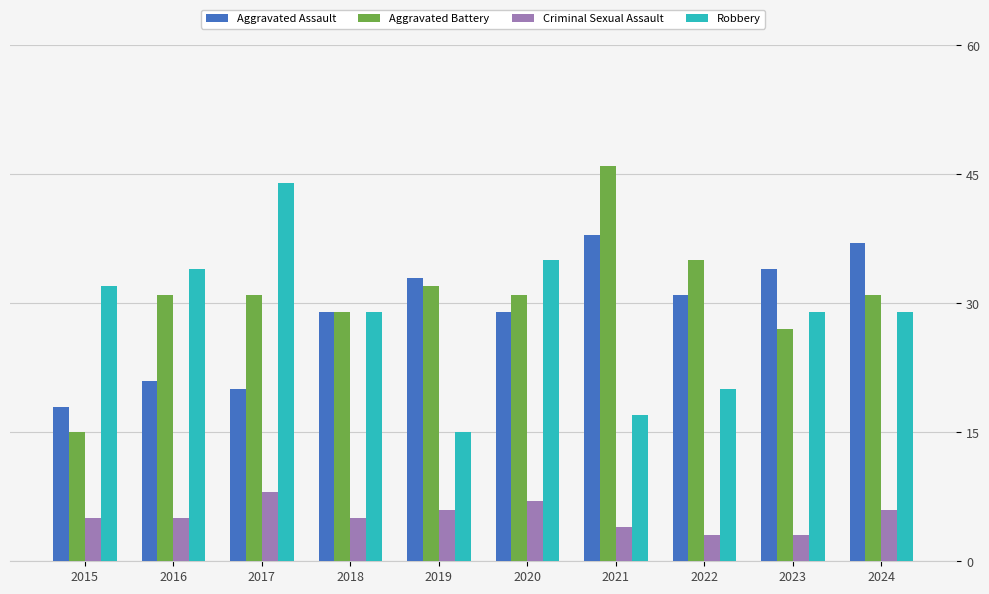

Which series changed the most between 2021 and 2022?

Aggravated Battery